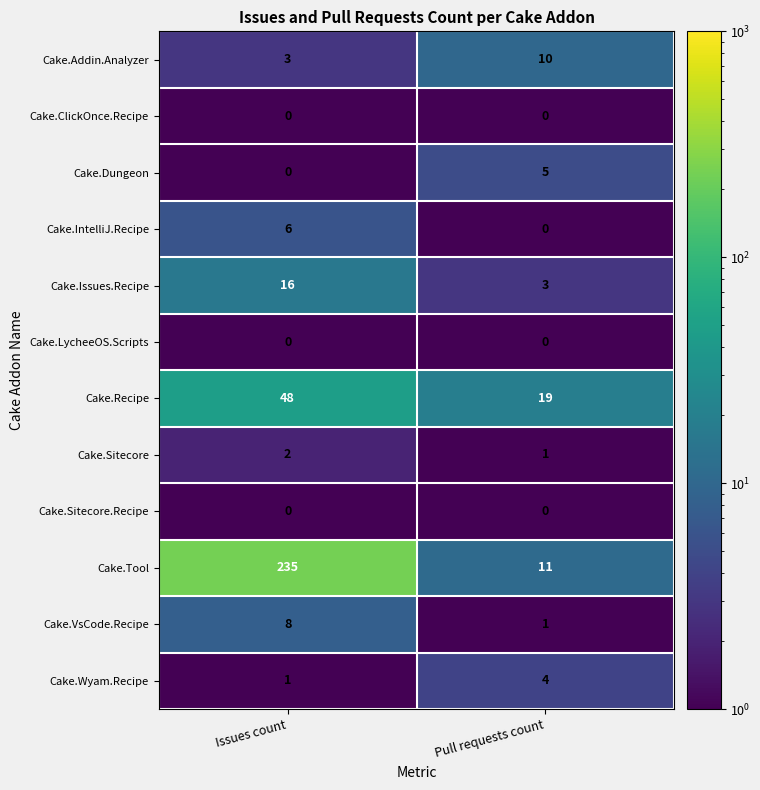

Count the number of categories in the chart.

2